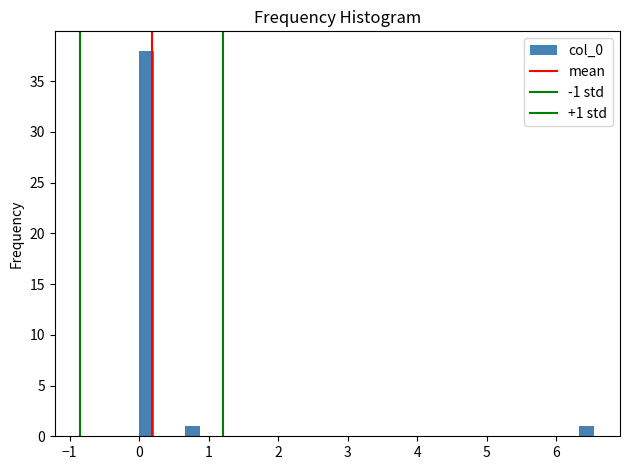

Read against the x-axis, roughly where is the centre of the tallest bar?

0.1